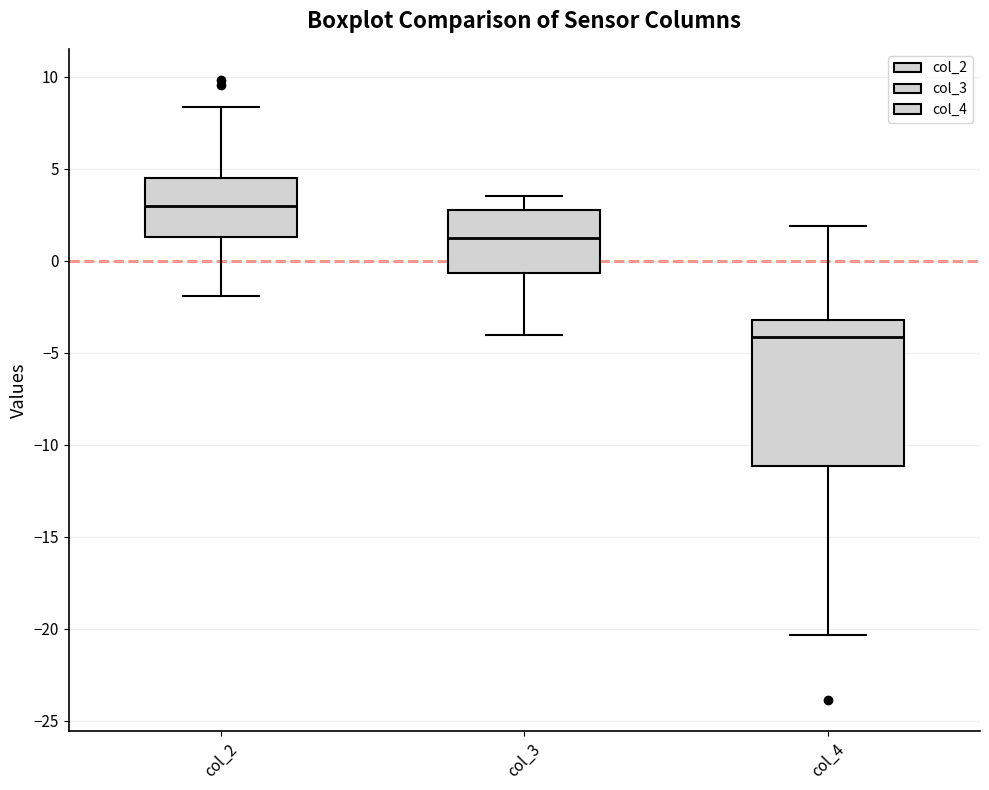

Reading left to right, transcribe this box plot: for each box, give where its median line is, the range the box spans, and where its two whiskers end, as read against the y-axis. The values are not printed on the chart, so give them approximately, as read against the axis.

col_2: median 3.0, box 1.5 to 4.5, whiskers -2.0 to 8.5
col_3: median 1.5, box -0.5 to 3.0, whiskers -4.0 to 3.5
col_4: median -4.0, box -11.0 to -3.0, whiskers -20.5 to 2.0